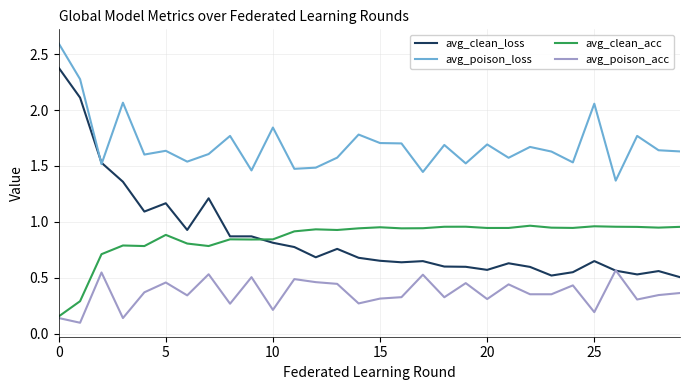

Which series has the widest spread of values?

avg_clean_loss